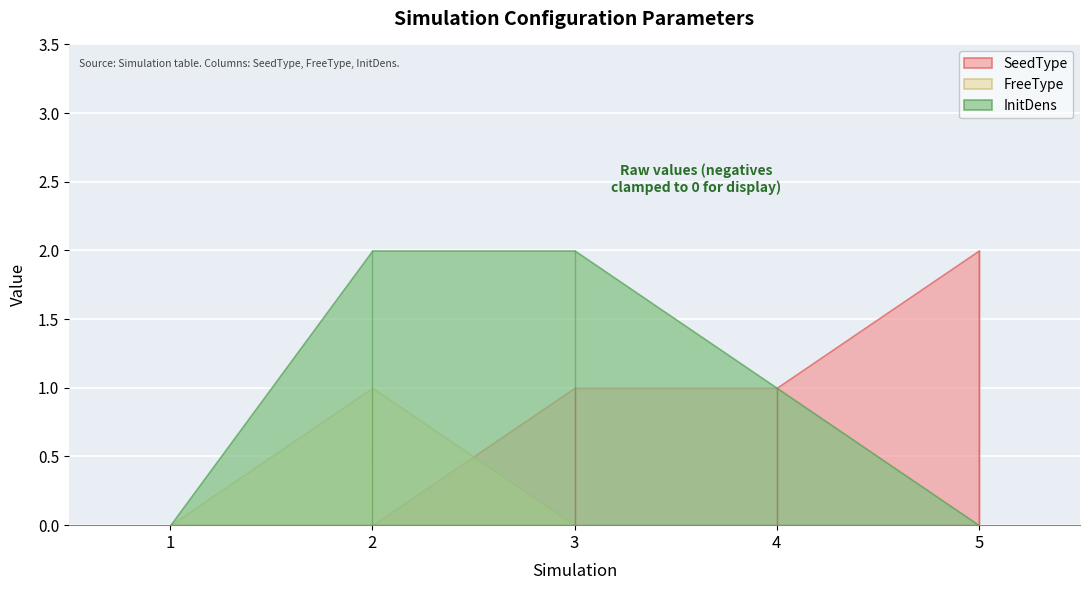

Which label corresponds to the largest value in the chart?

5